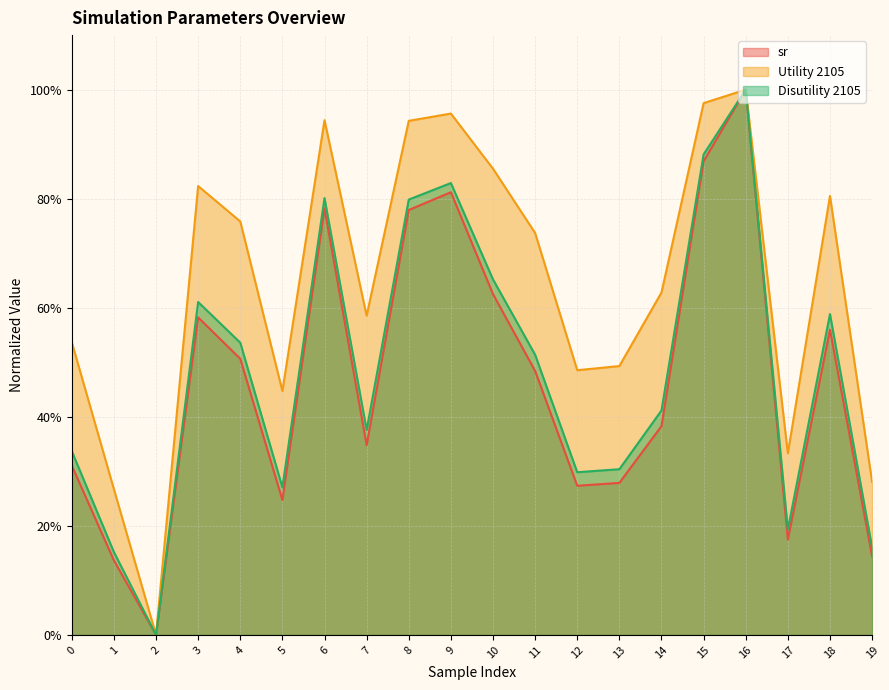

In Disutility 2105, how many points are lower than both neighbors (excluding endpoints)?

5